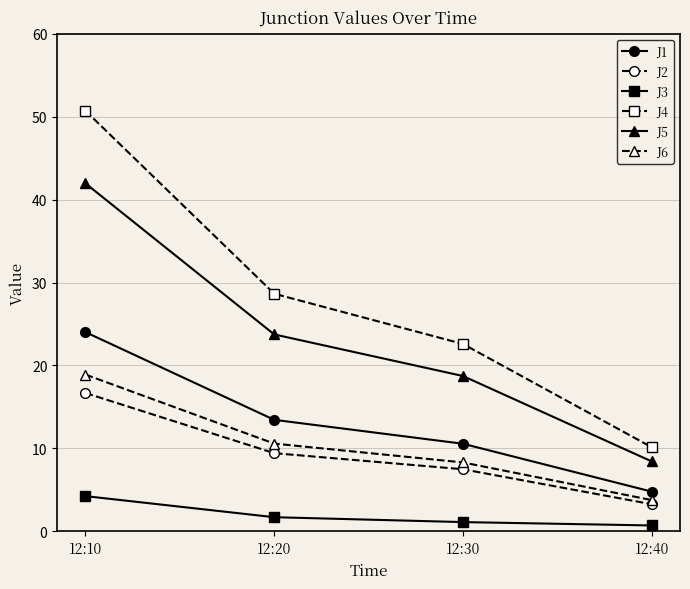

The value of J1 at 12:40 is 4.8. True or false?

True